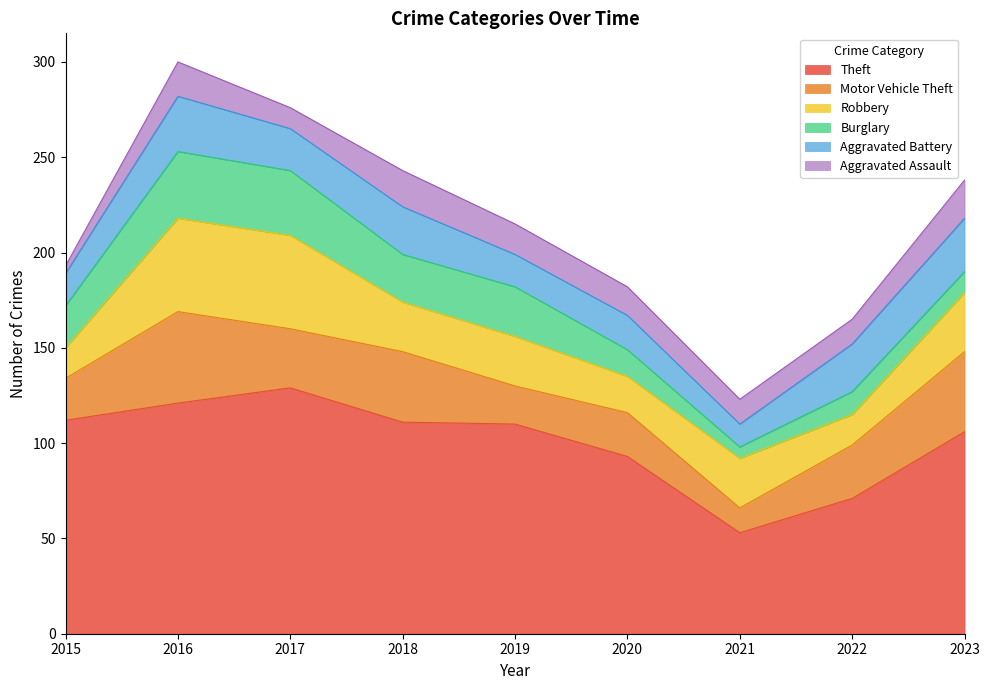

What is the total value across all series at 2020?

182